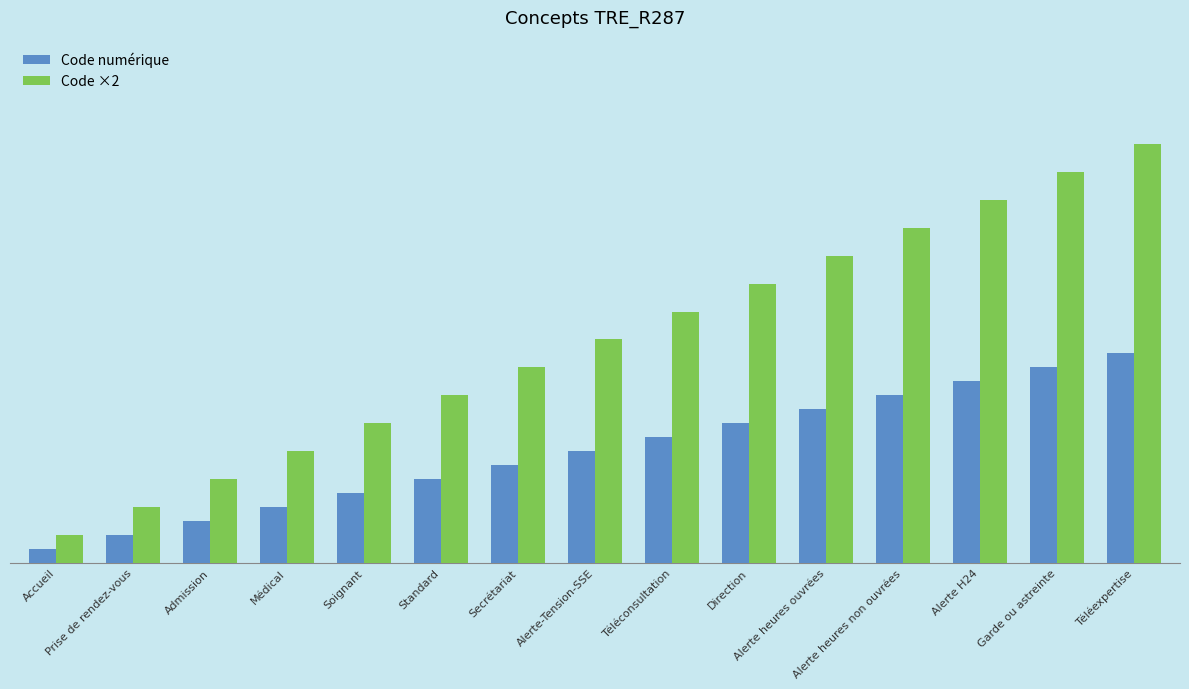

At which category is the sum across all series the highest?

Téléexpertise